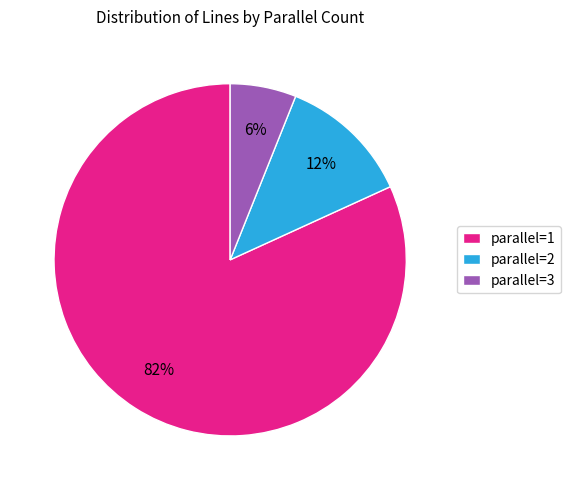

Between parallel=3 and parallel=1, which is larger?

parallel=1